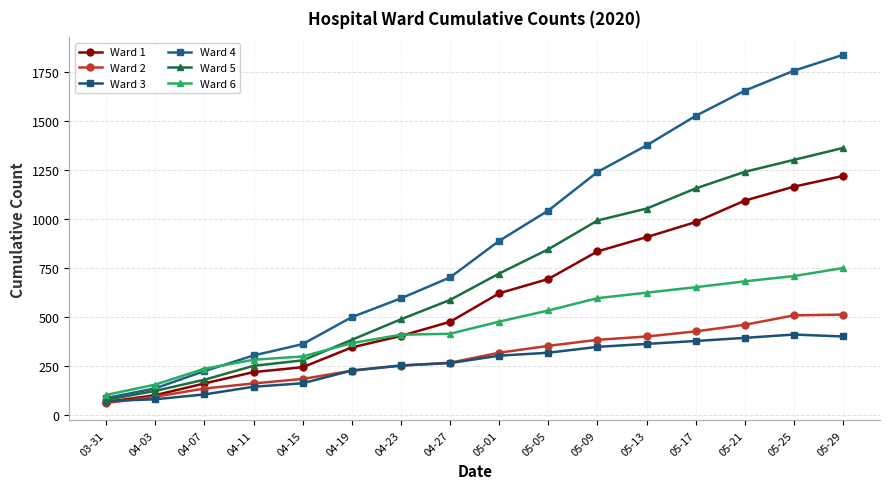

True or false: Ward 1 has more than 0 points higher than both neighbors.

False